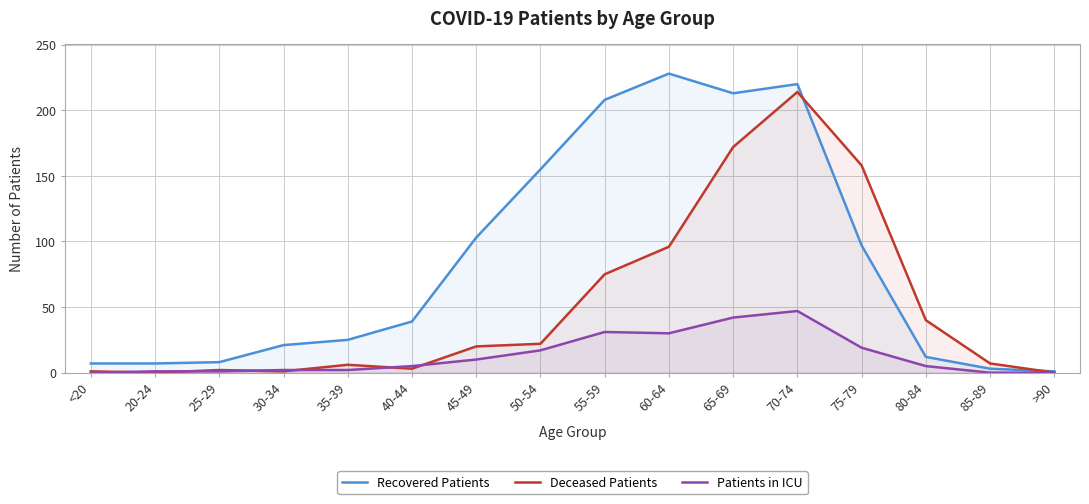

Rank the series at 20-24 from lowest to highest value.

Deceased Patients, Patients in ICU, Recovered Patients